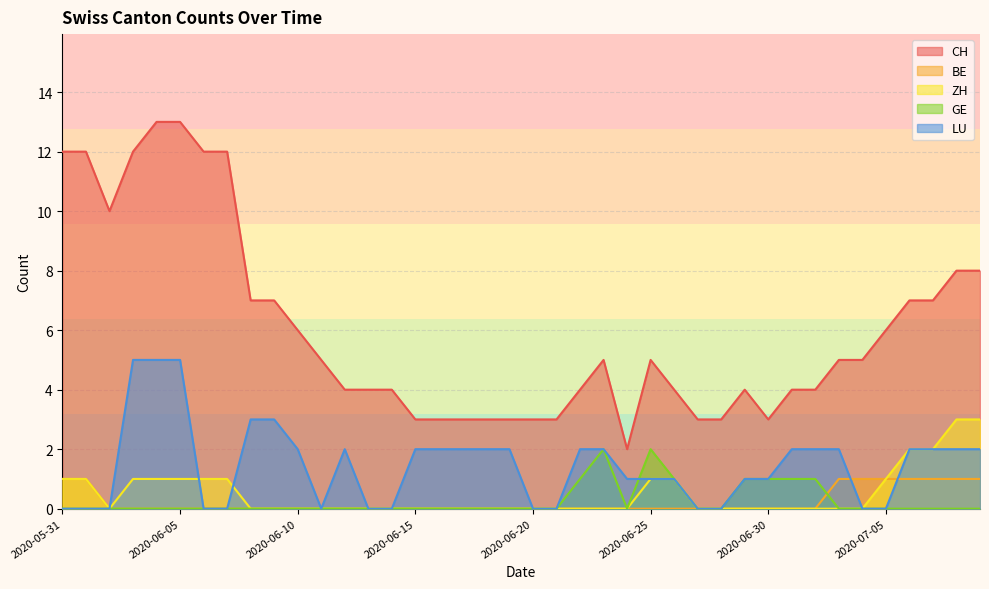

Rank the categories by BE value from lowest to highest.

2020-06-02, 2020-06-03, 2020-06-04, 2020-06-05, 2020-06-06, 2020-06-07, 2020-06-08, 2020-06-09, 2020-06-10, 2020-06-11, 2020-06-12, 2020-06-13, 2020-06-14, 2020-06-15, 2020-06-16, 2020-06-17, 2020-06-18, 2020-06-19, 2020-06-20, 2020-06-21, 2020-06-22, 2020-06-23, 2020-06-24, 2020-06-25, 2020-06-26, 2020-06-27, 2020-06-28, 2020-06-29, 2020-06-30, 2020-07-01, 2020-07-02, 2020-05-31, 2020-06-01, 2020-07-03, 2020-07-04, 2020-07-05, 2020-07-06, 2020-07-07, 2020-07-08, 2020-07-09